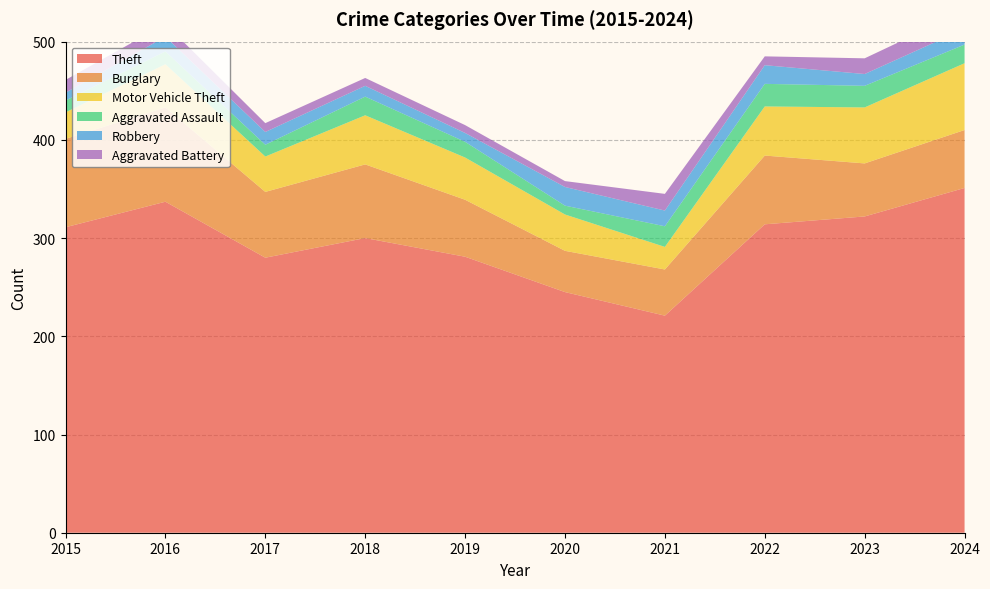

Reading right to left, list all the values displayed in this chart.

Theft: 2024=351	2023=322	2022=314	2021=221	2020=245	2019=281	2018=300	2017=280	2016=337	2015=311
Burglary: 2024=59	2023=54	2022=70	2021=47	2020=42	2019=58	2018=75	2017=67	2016=96	2015=90
Motor Vehicle Theft: 2024=68	2023=57	2022=50	2021=23	2020=37	2019=43	2018=50	2017=36	2016=44	2015=27
Aggravated Assault: 2024=19	2023=22	2022=23	2021=21	2020=9	2019=16	2018=19	2017=12	2016=13	2015=12
Robbery: 2024=16	2023=12	2022=19	2021=16	2020=19	2019=9	2018=11	2017=13	2016=15	2015=8
Aggravated Battery: 2024=18	2023=16	2022=9	2021=17	2020=6	2019=8	2018=8	2017=9	2016=13	2015=13